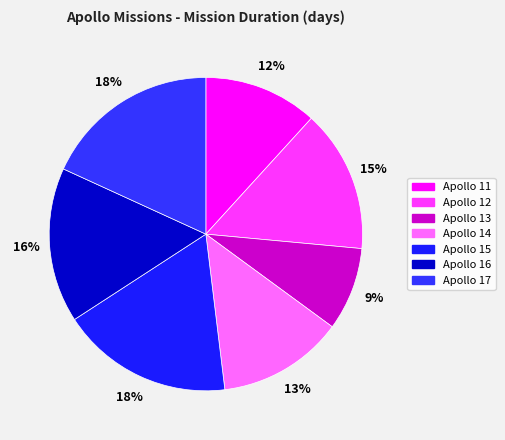

Does any single category account for the majority?

No